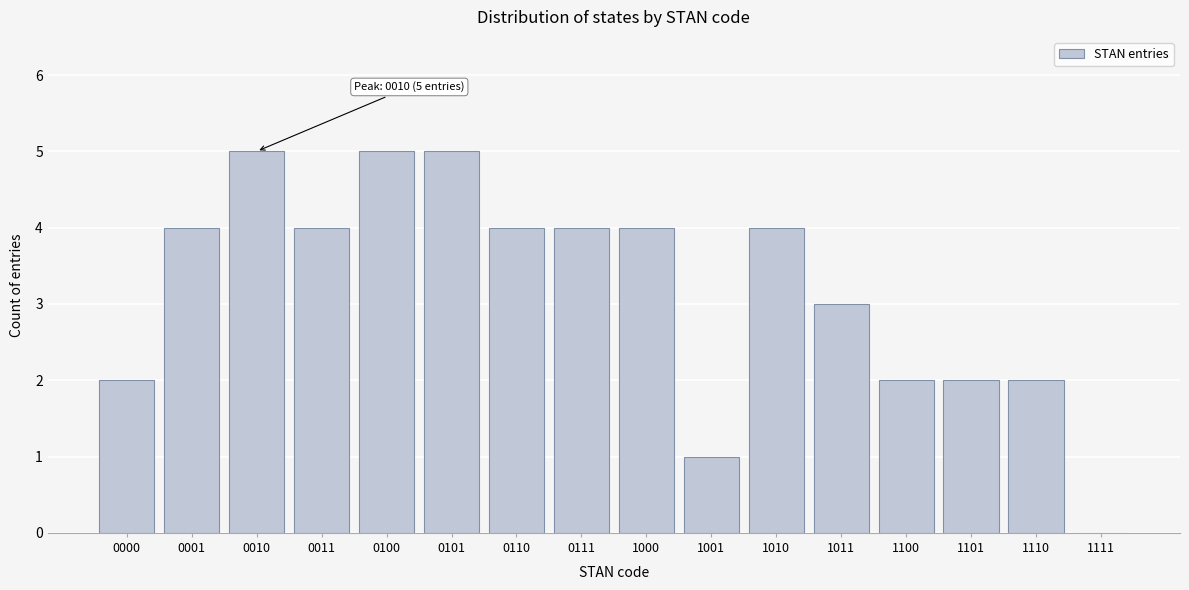

Reading left to right, list all the values displayed in this chart.

0000=2	0001=4	0010=5	0011=4	0100=5	0101=5	0110=4	0111=4	1000=4	1001=1	1010=4	1011=3	1100=2	1101=2	1110=2	1111=0